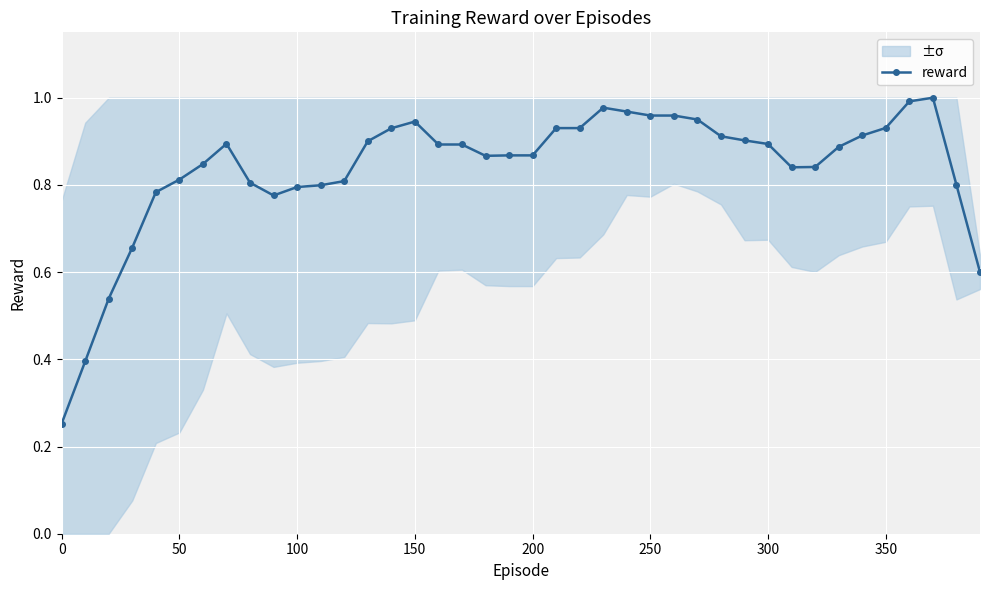

True or false: reward has more than 2 points higher than both neighbors.

True